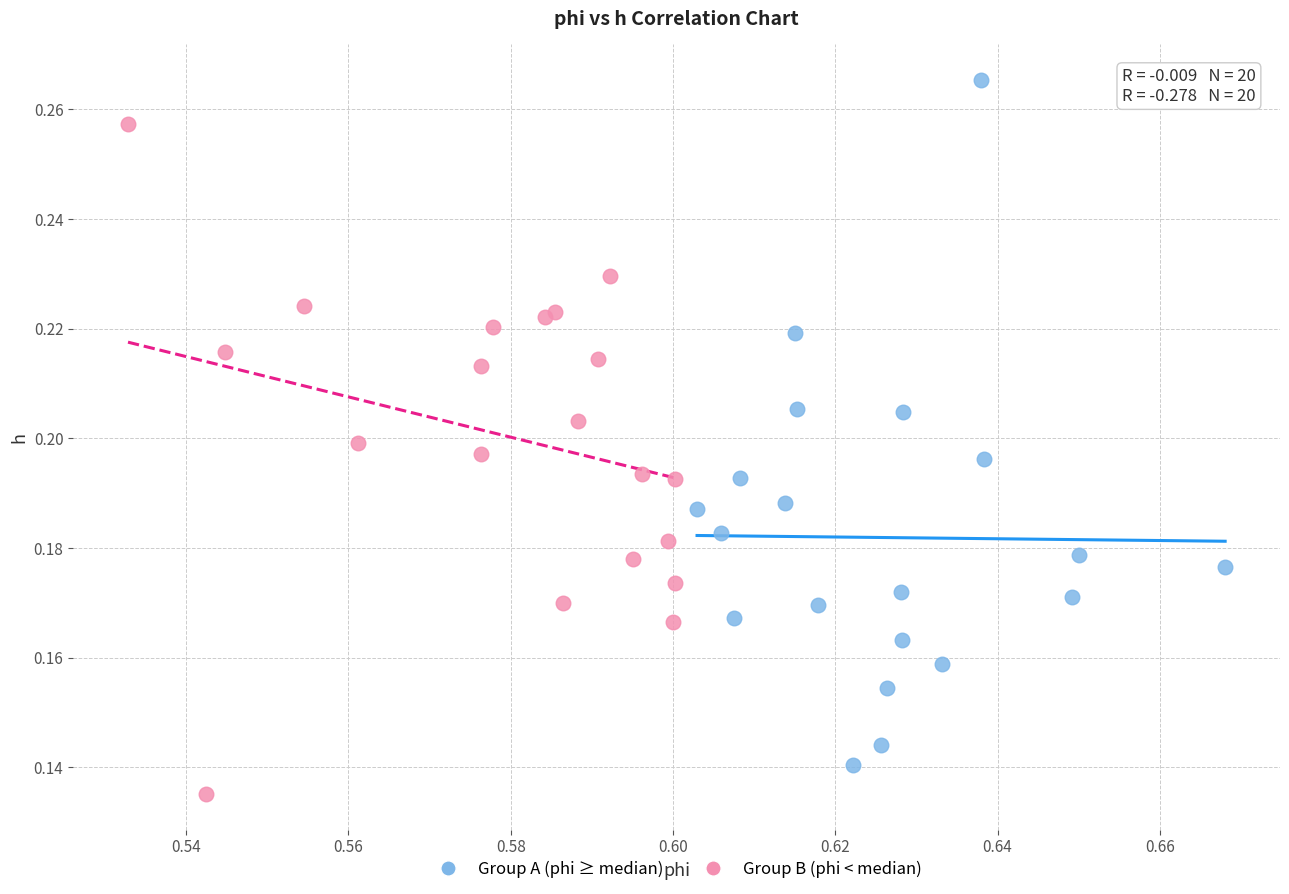

Which series reaches the maximum Y coordinate?

Group A (phi ≥ median)